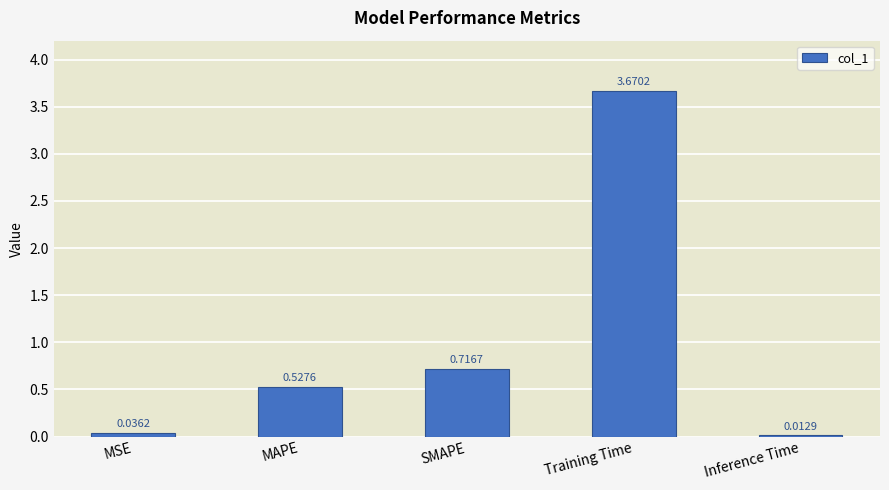

Rank the categories by value from highest to lowest.

Training Time, SMAPE, MAPE, MSE, Inference Time